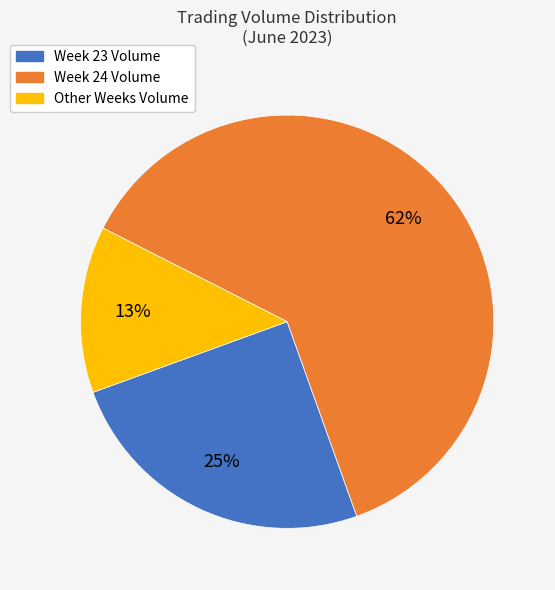

To the nearest percent, what is the difference between the largest and smallest slice percentages?

49%